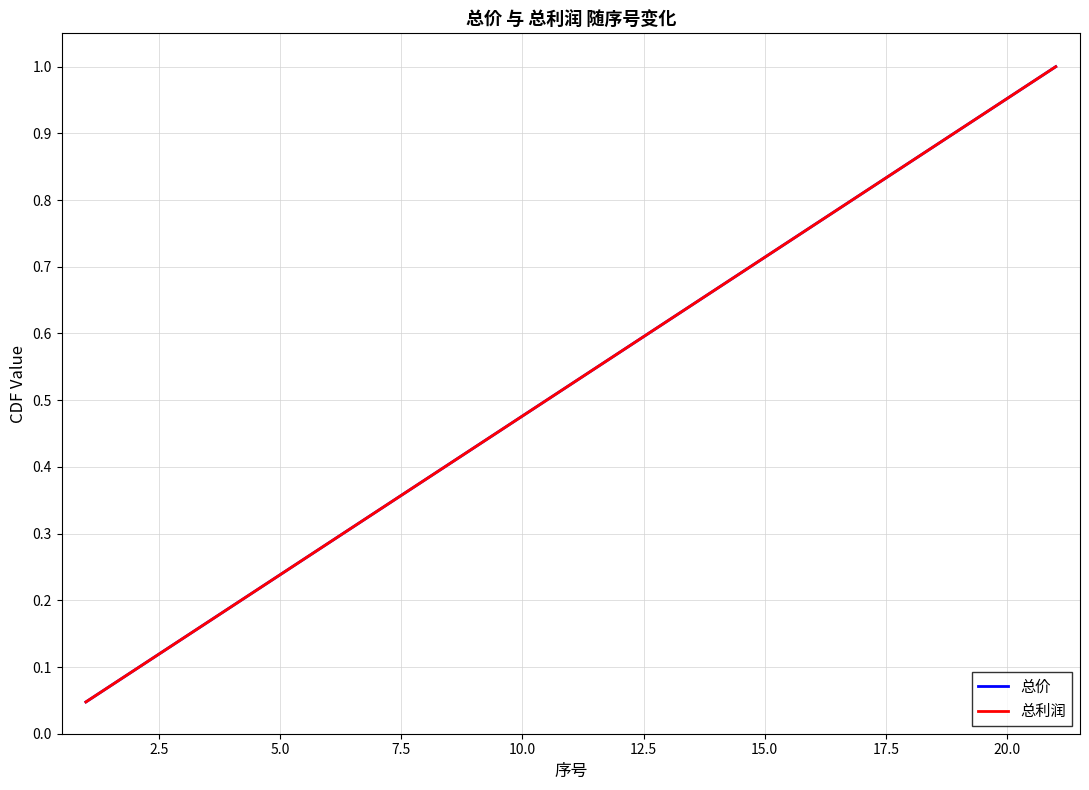

Which series has the largest range (max minus min)?

总价